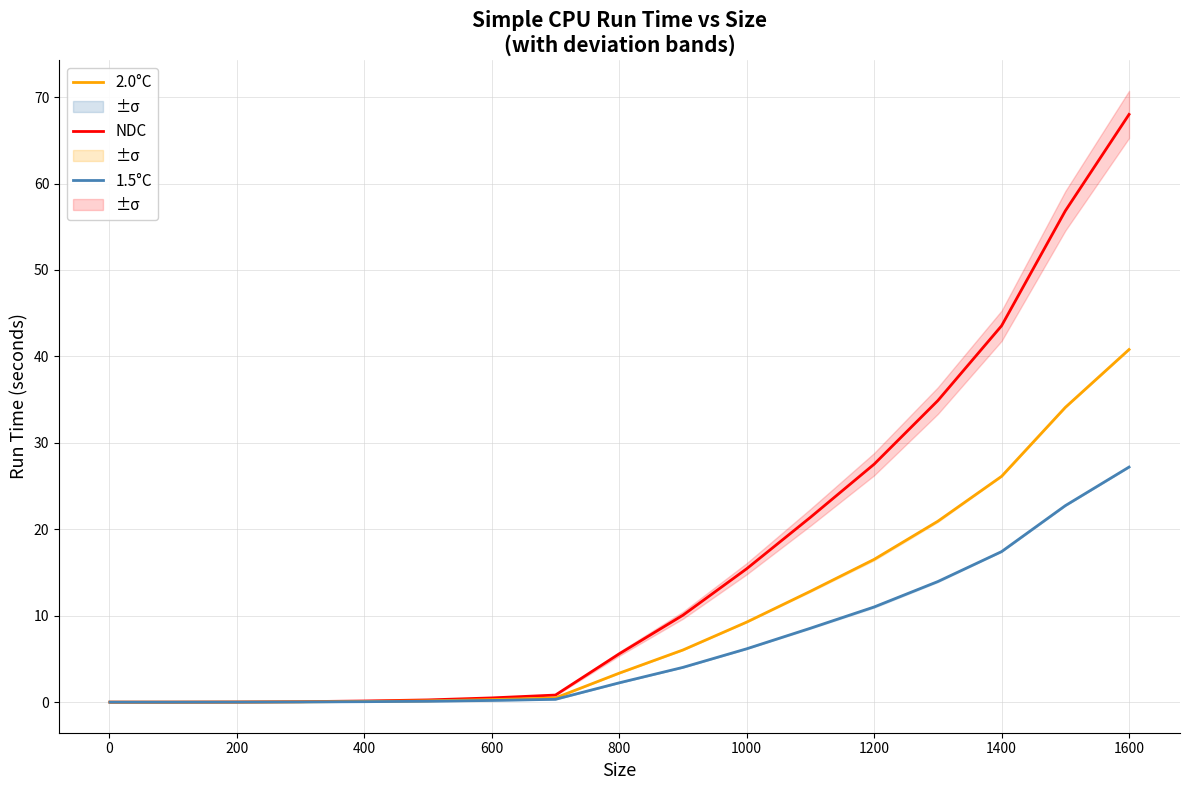

List the series in order of their peak value, highest first.

NDC, 2.0°C, 1.5°C